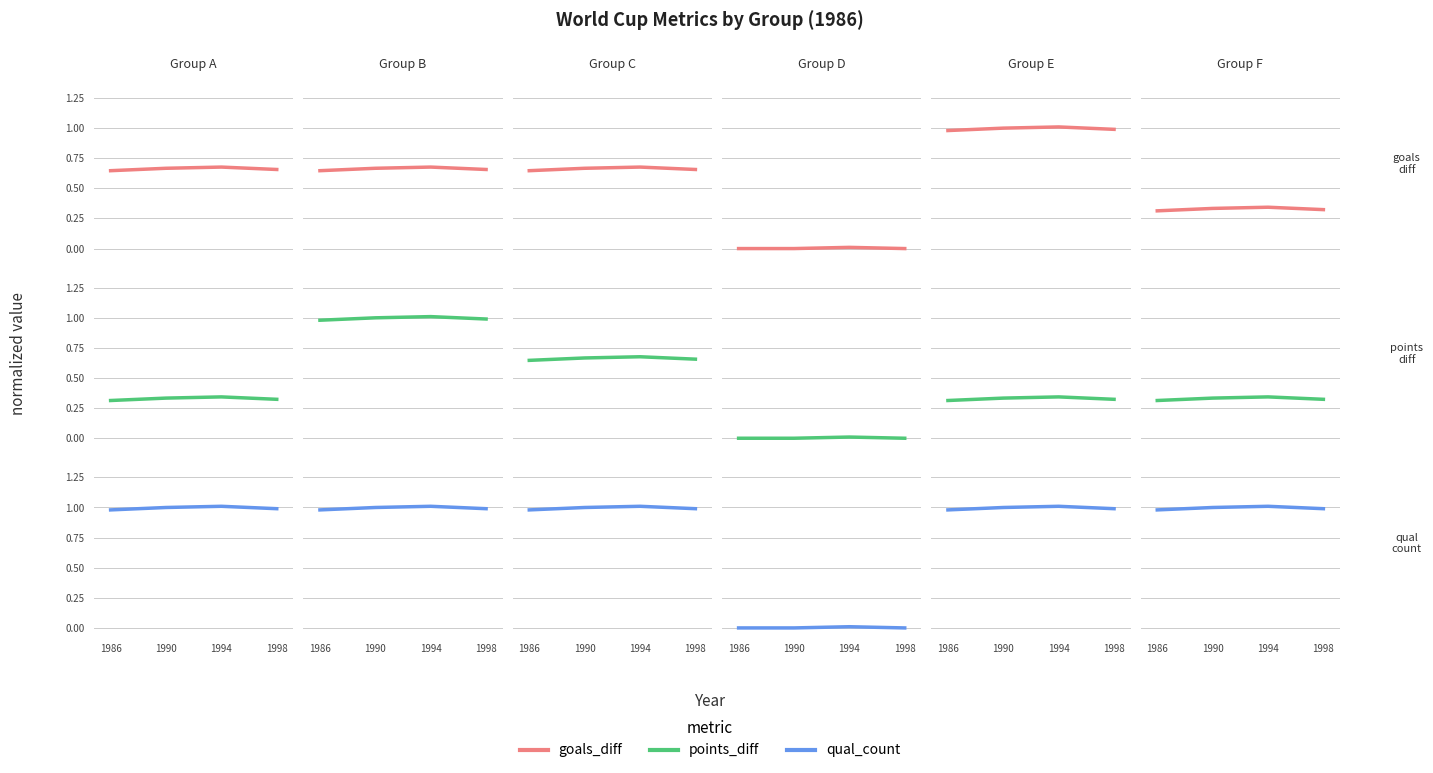

How many categories are shown in the chart?

4